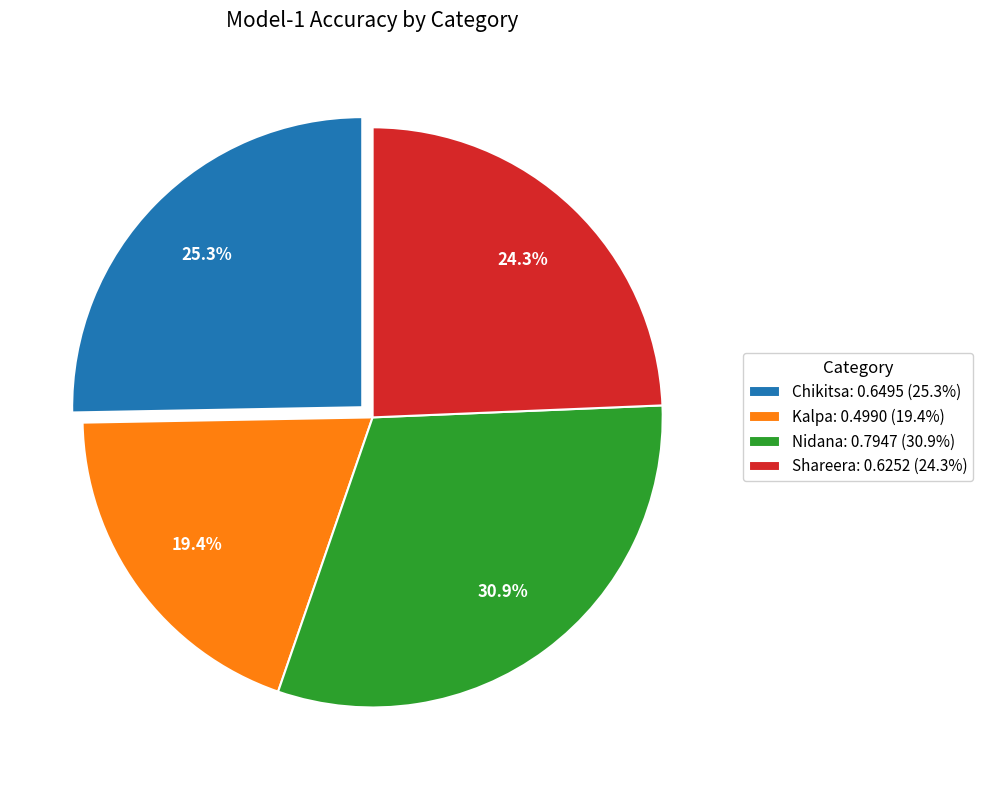

Is there any slice that represents more than half of the pie?

No